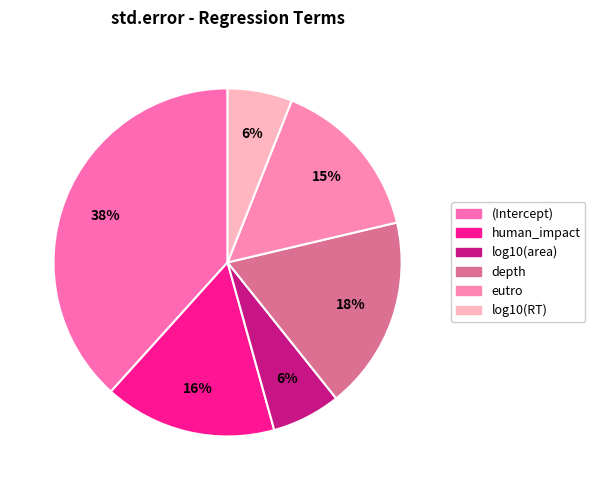

To the nearest percent, what portion does log10(area) represent?

6%